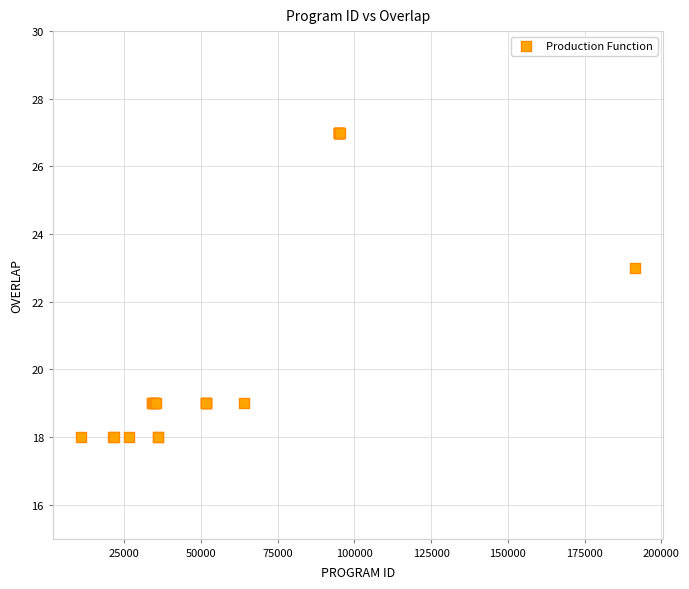

What Y value in the scatter plot is closest to 22?

23